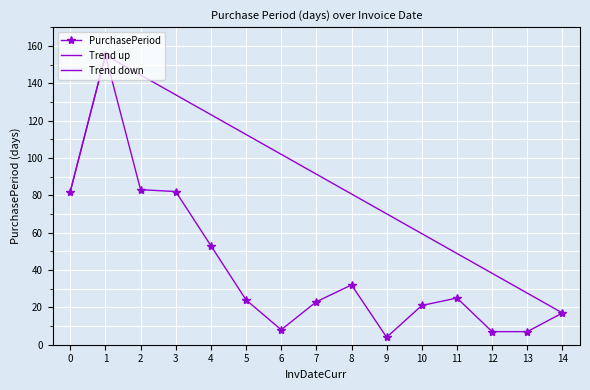

Reading left to right, transcribe all the data shown in this chart.

82	155	83	82	53	24	8	23	32	4	21	25	7	7	17